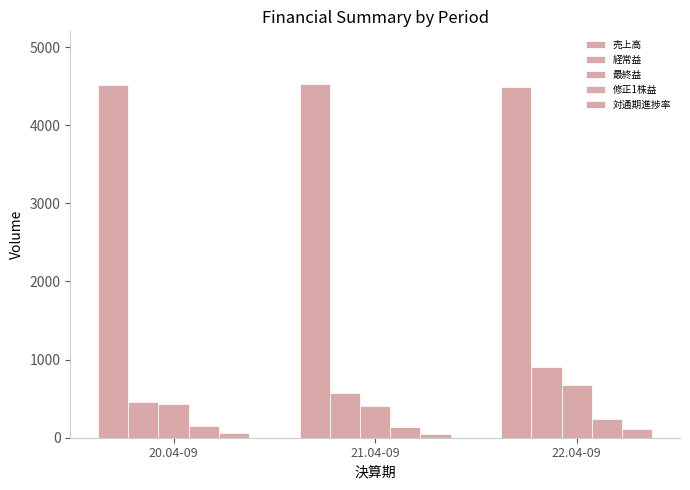

How many categories are shown in the chart?

3